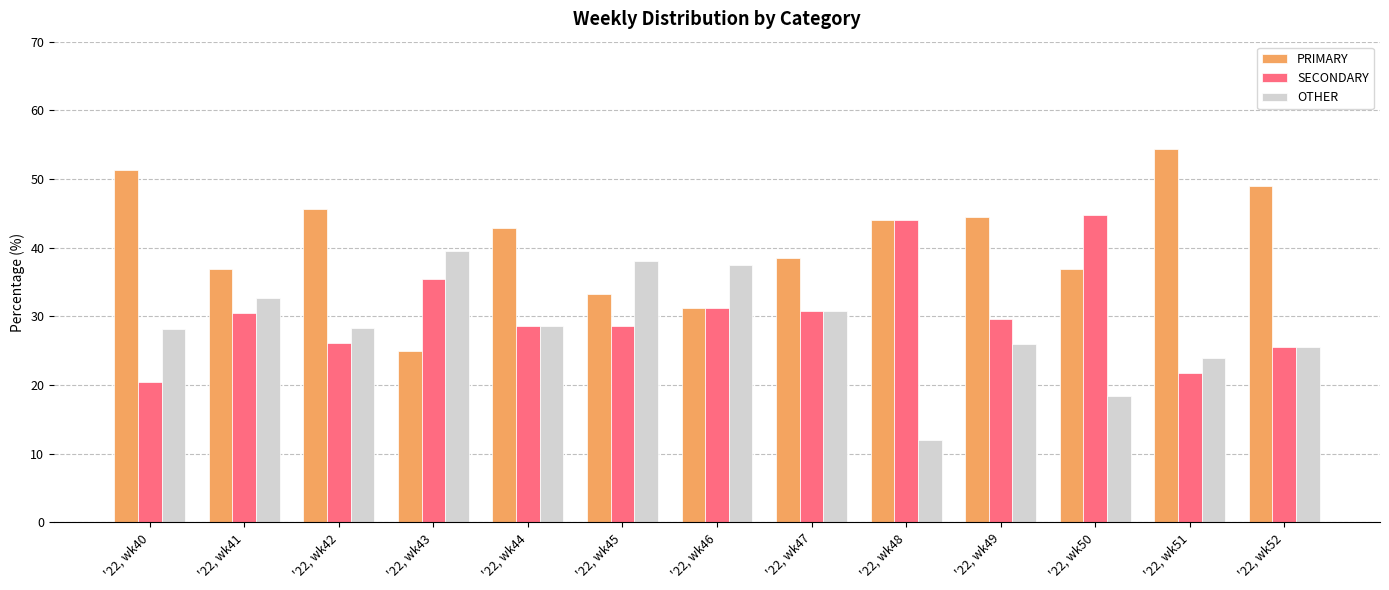

Which series has the largest total across all categories?

PRIMARY